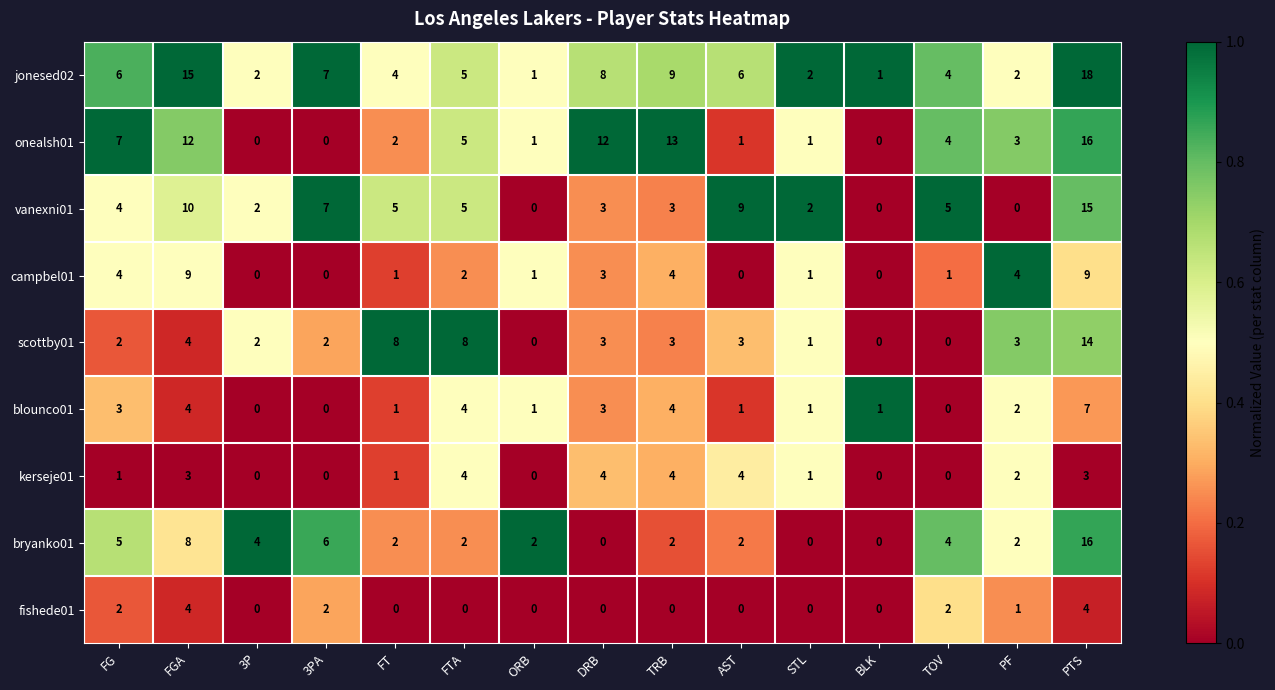

What is the spread (max minus min) of values at FG?

6